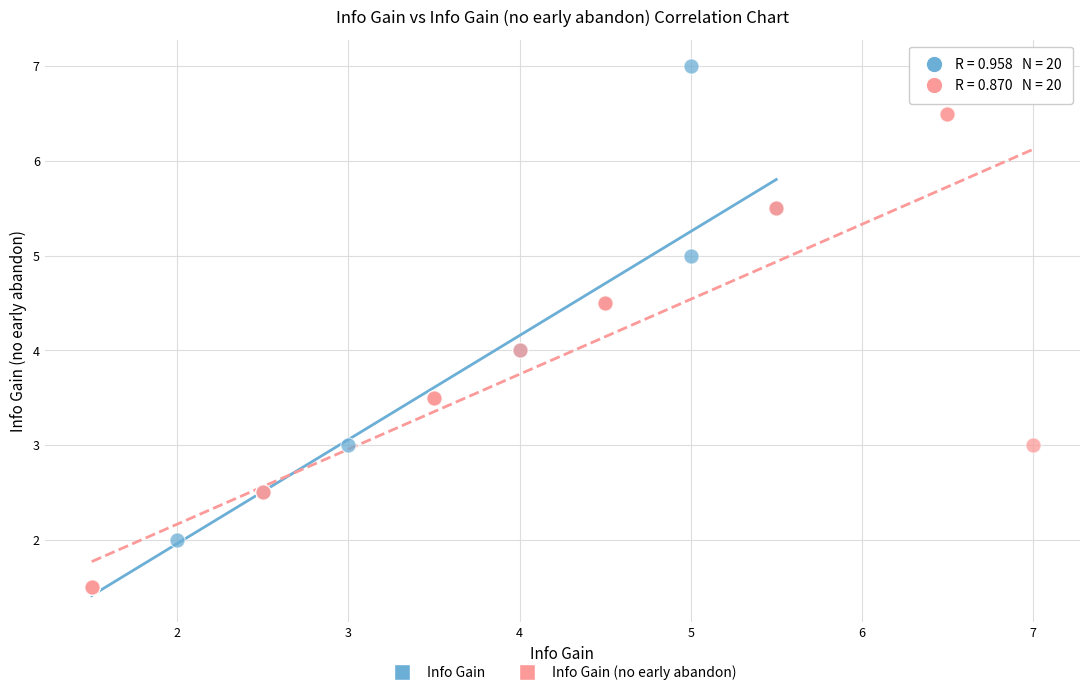

What are all the series names shown in the legend?

Info Gain, Info Gain (no early abandon)